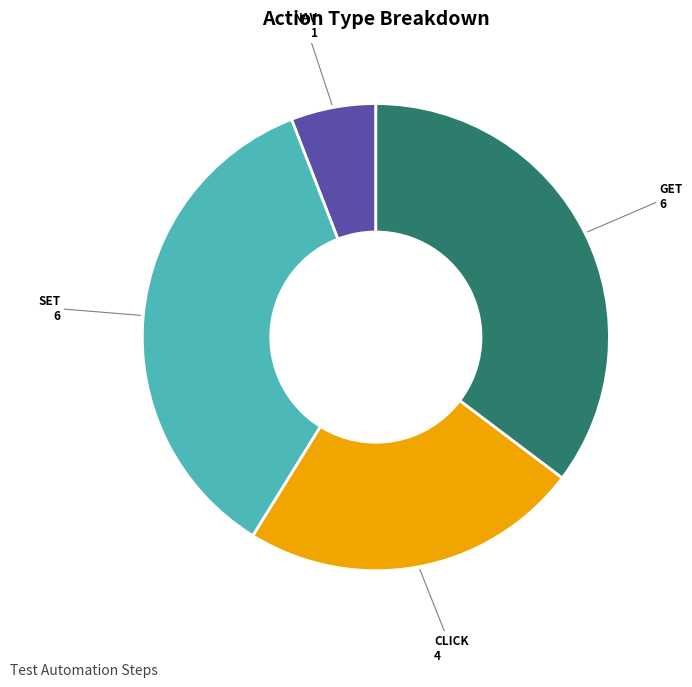

How many slices are in this pie chart?

4